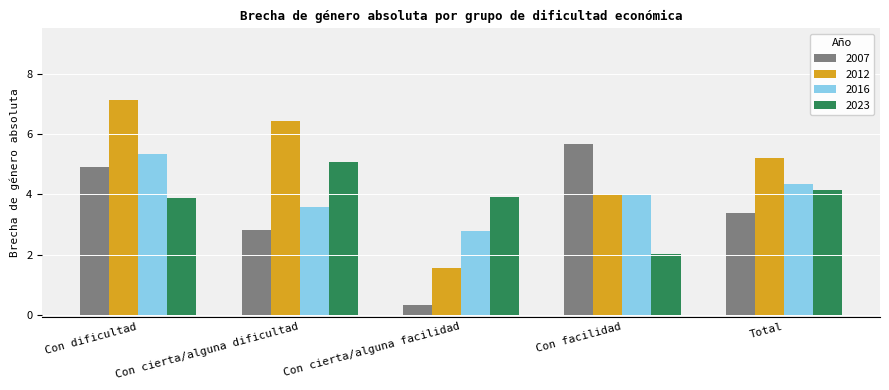

Which series has the largest range (max minus min)?

2012